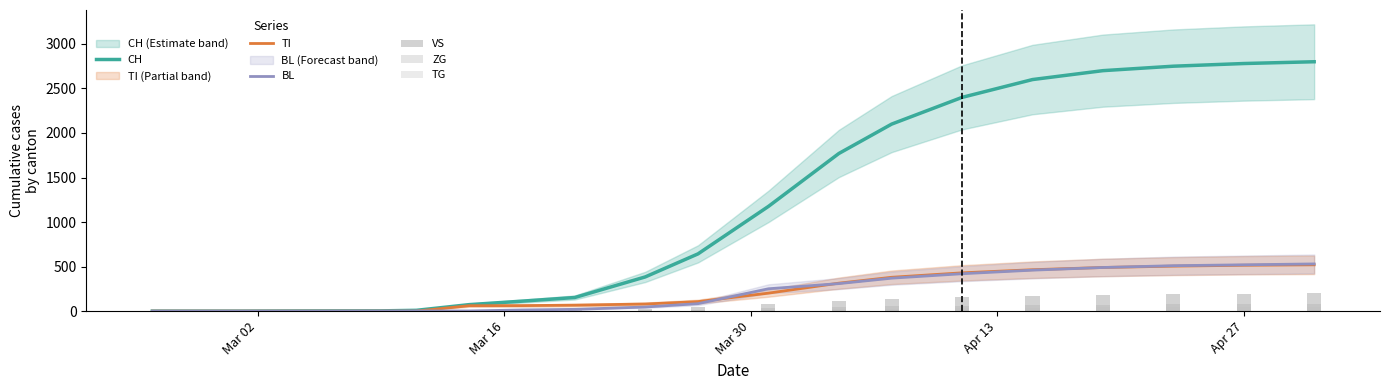

How many groups of bars are there?

20